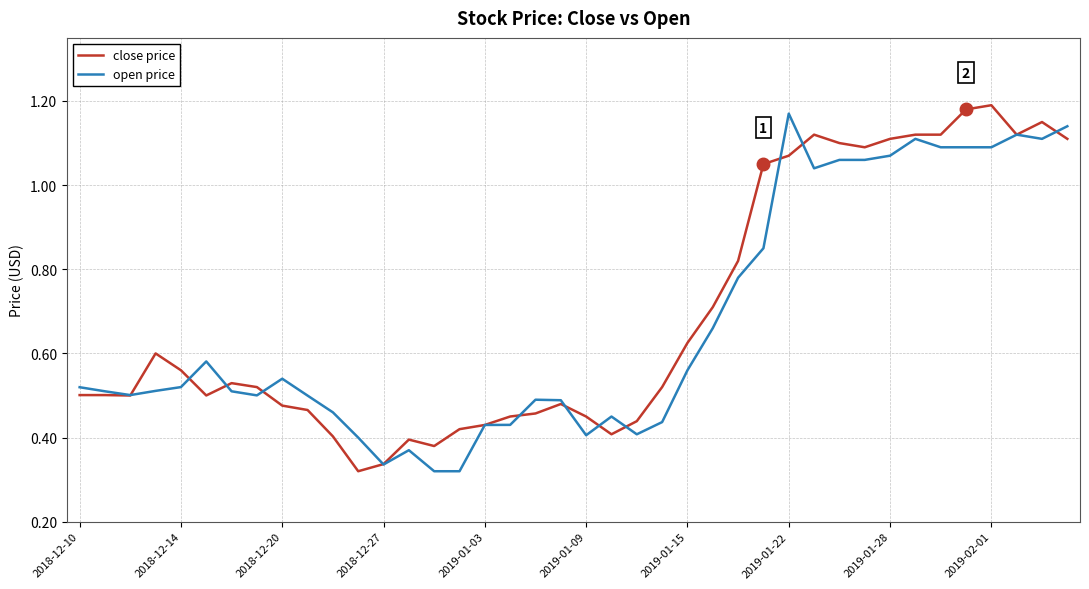

True or false: close price has a value of 0.7 at 2019-01-09.

False